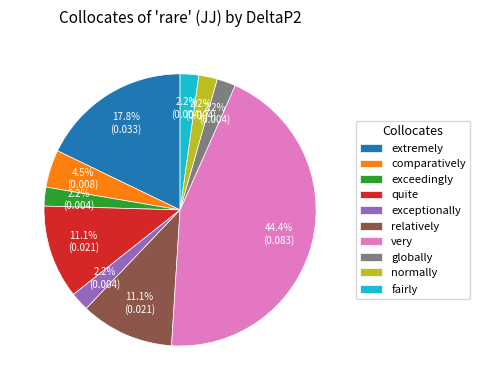

What is the largest slice in the pie chart?

very